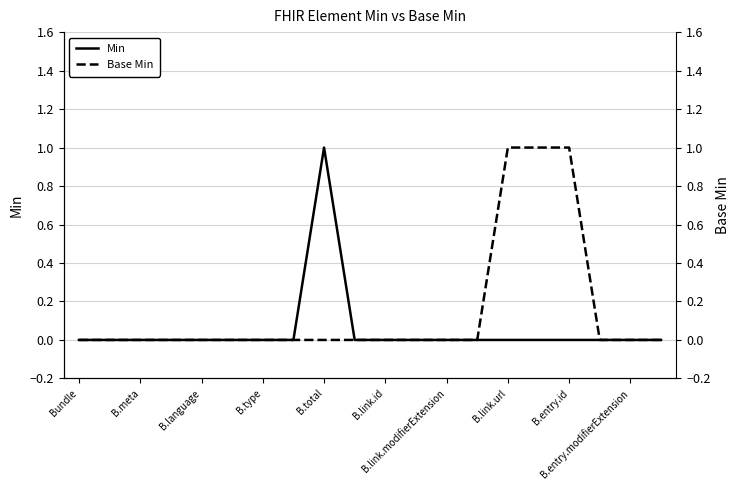

Is the value of Base Min at 19 greater than the value of Min at B.meta?

No